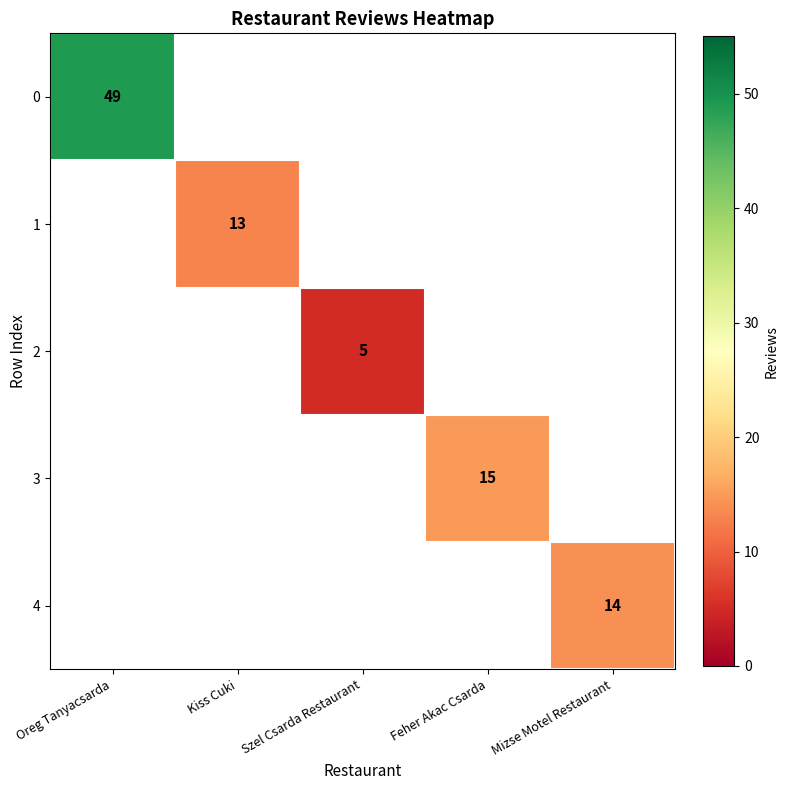

What is the minimum value shown in the chart?

5.0